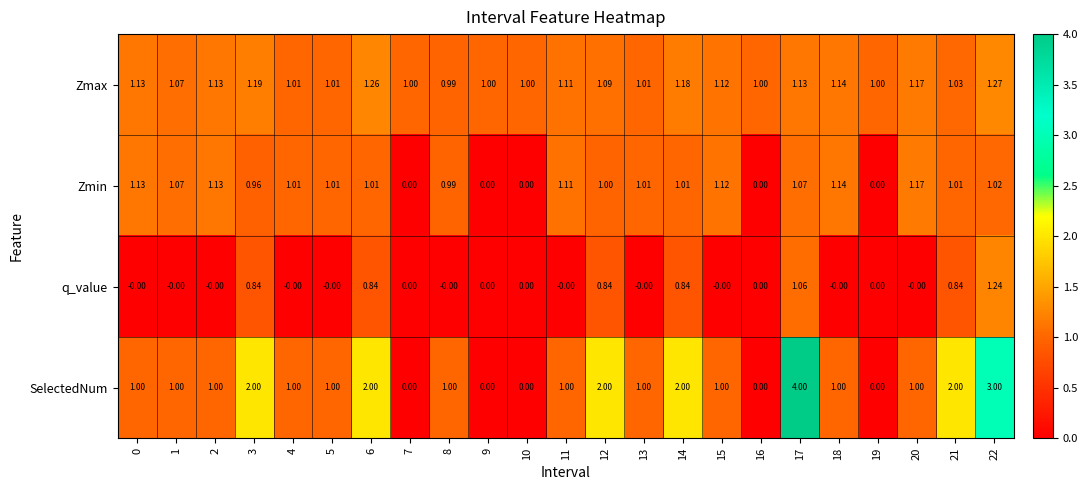

Which series has the largest total across all categories?

SelectedNum